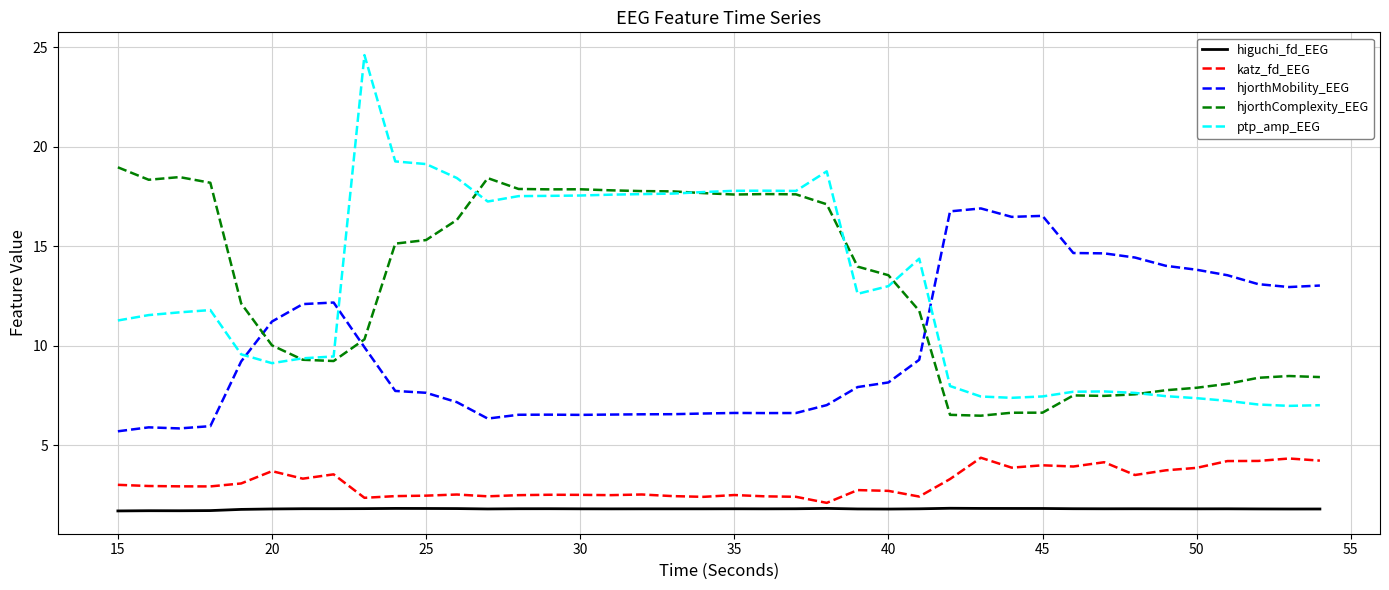

Rank the series by their maximum value, from lowest to highest.

higuchi_fd_EEG, katz_fd_EEG, hjorthMobility_EEG, hjorthComplexity_EEG, ptp_amp_EEG